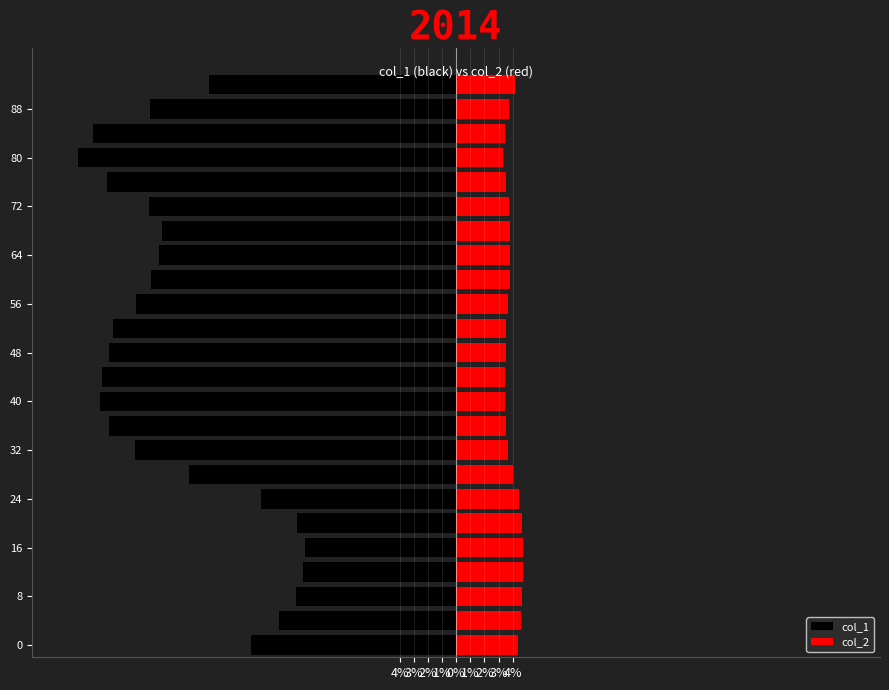

Count the number of data series in this chart.

2